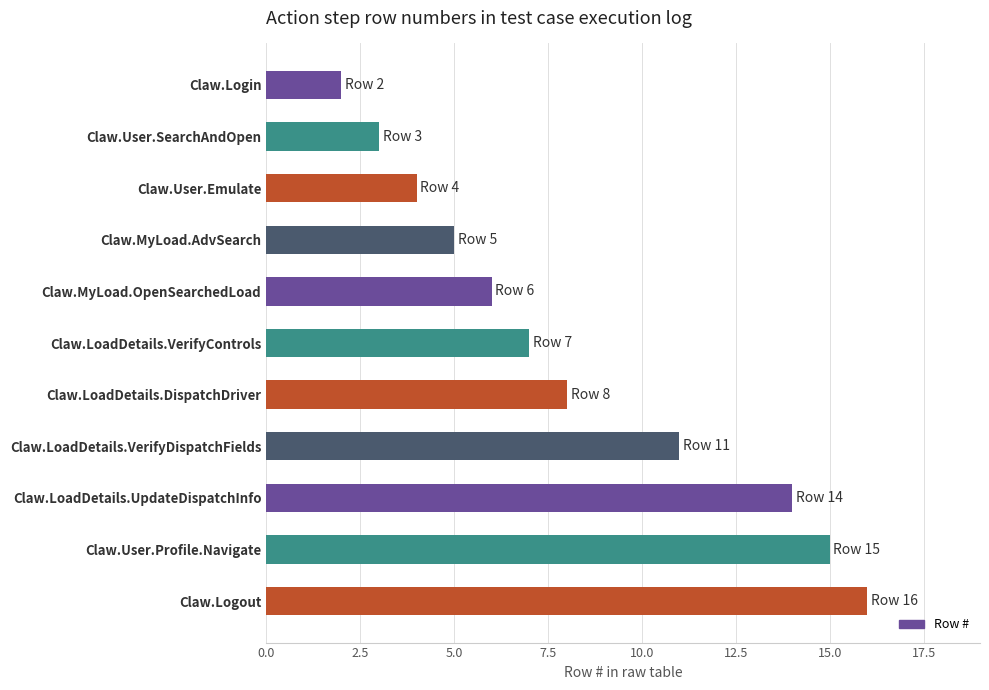

At which category does the chart reach its peak across all series?

Claw.Logout